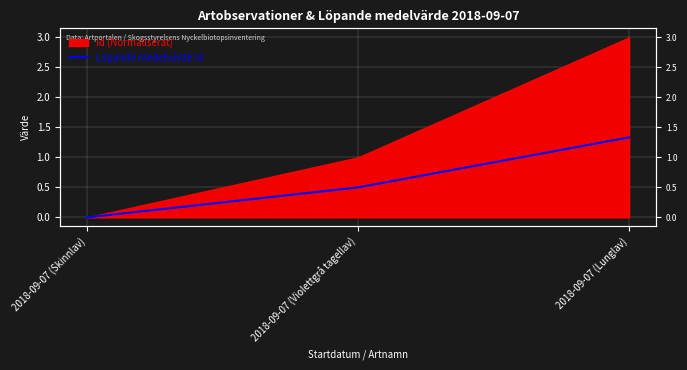

Is it true that the value at 2018-09-07 (Lunglav) is 1.3?

True